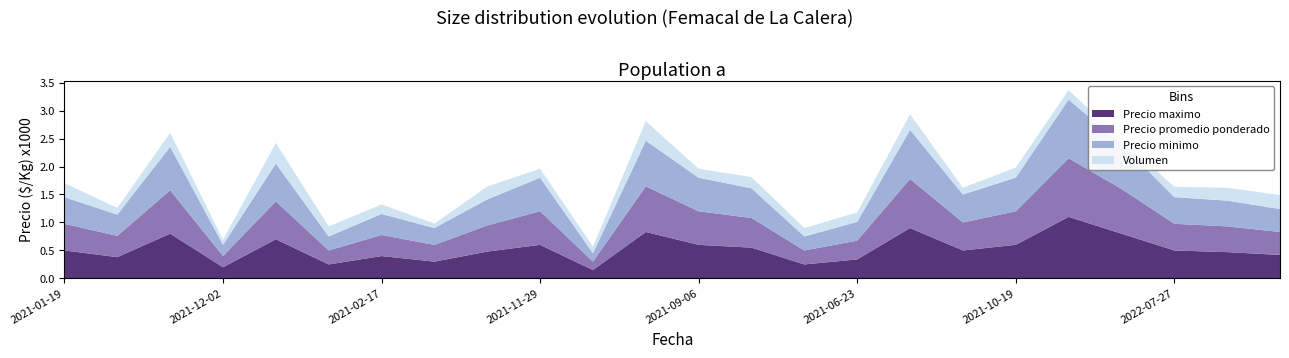

Reading left to right, what are all the values shown in this chart?

Precio minimo: 476	380	776	200	676	250	376	300	466	600	150	815	600	530	250	335	877	500	600	1047	800	476	460	410
Precio promedio ponderado: 476	380	776	200	676	250	376	300	466	600	150	815	600	530	250	335	877	500	600	1047	800	476	460	410
Precio maximo: 500	380	800	200	700	250	400	300	480	600	150	830	600	550	250	340	900	500	600	1100	800	500	470	420
Volumen: 250	120	250	90	370	180	170	80	230	160	120	350	160	200	150	170	280	120	180	170	90	185	230	250